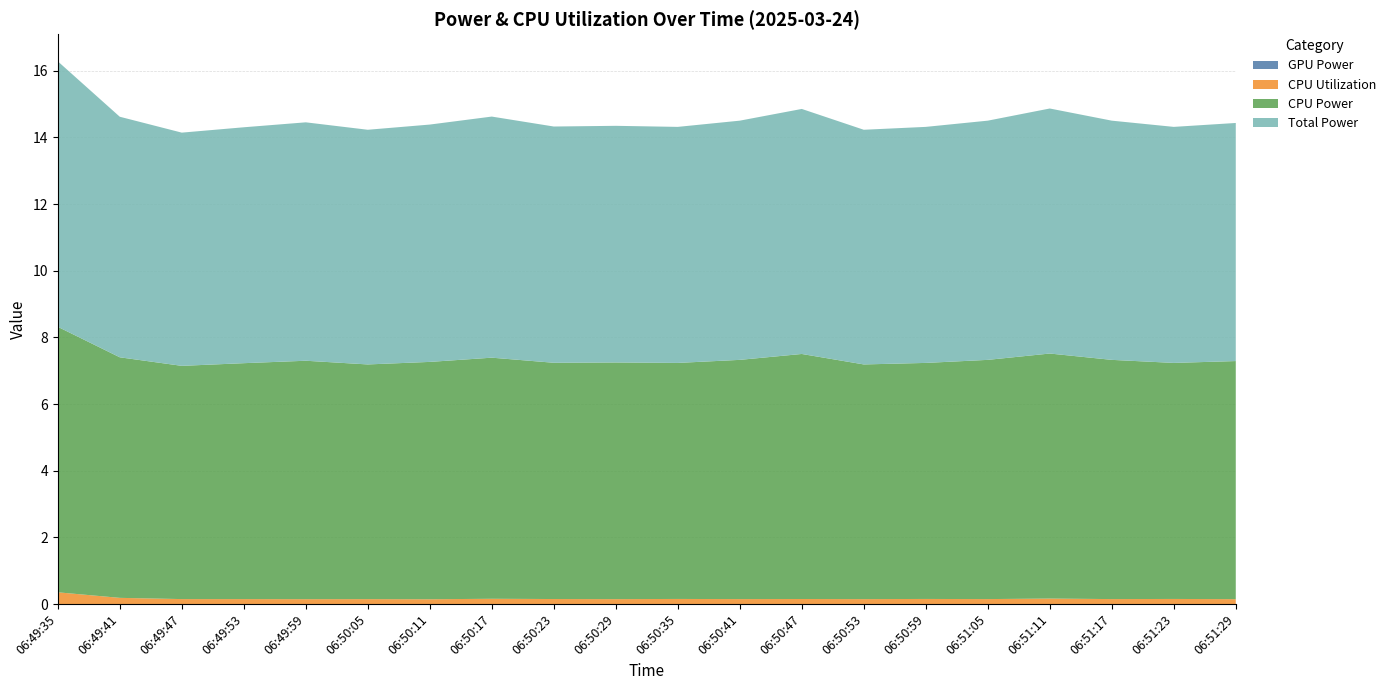

Reading right to left, list all the values displayed in this chart.

GPU Power: 0.0	0.0	0.0	0.0	0.0	0.0	0.0	0.0	0.0	0.0	0.0	0.0	0.0	0.0	0.0	0.0	0.0	0.0	0.0	0.0
CPU Utilization: 0.1	0.2	0.1	0.2	0.1	0.2	0.1	0.2	0.1	0.2	0.1	0.2	0.2	0.1	0.1	0.1	0.1	0.1	0.2	0.4
CPU Power: 7.1	7.1	7.2	7.4	7.2	7.1	7.0	7.4	7.2	7.1	7.1	7.1	7.2	7.1	7.0	7.2	7.1	7.0	7.2	8.0
Total Power: 7.1	7.1	7.2	7.4	7.2	7.1	7.0	7.4	7.2	7.1	7.1	7.1	7.2	7.1	7.0	7.2	7.1	7.0	7.2	8.0